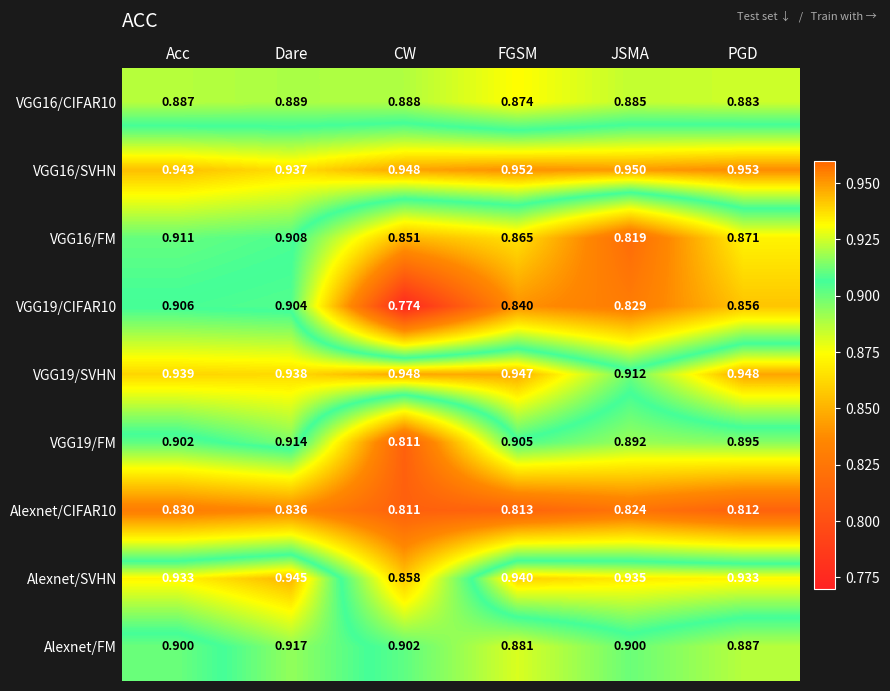

What is the spread (max minus min) of values at Dare?

0.1